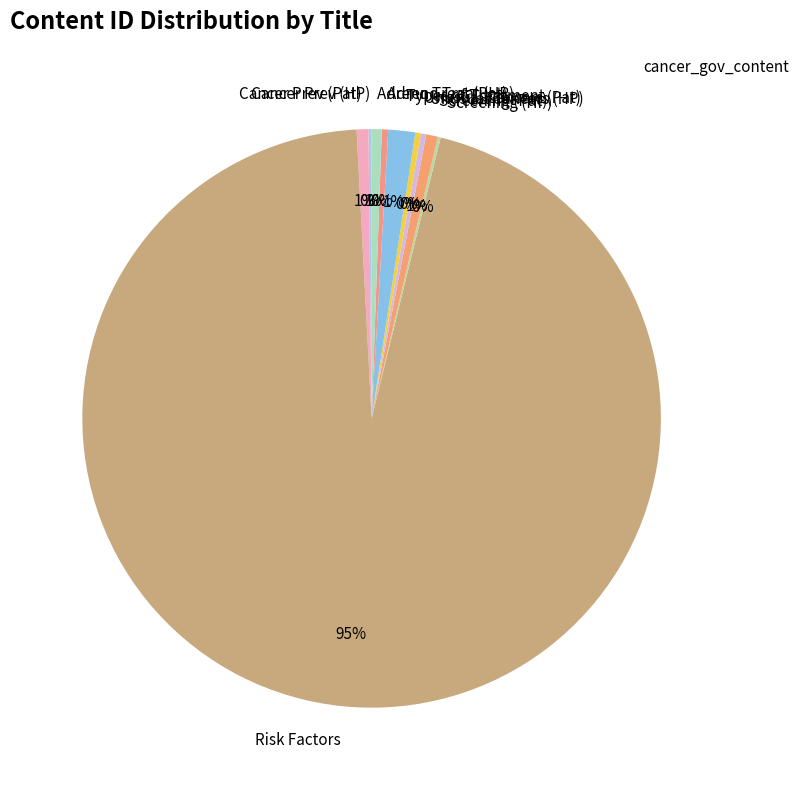

Which category has the biggest portion of the pie?

Risk Factors